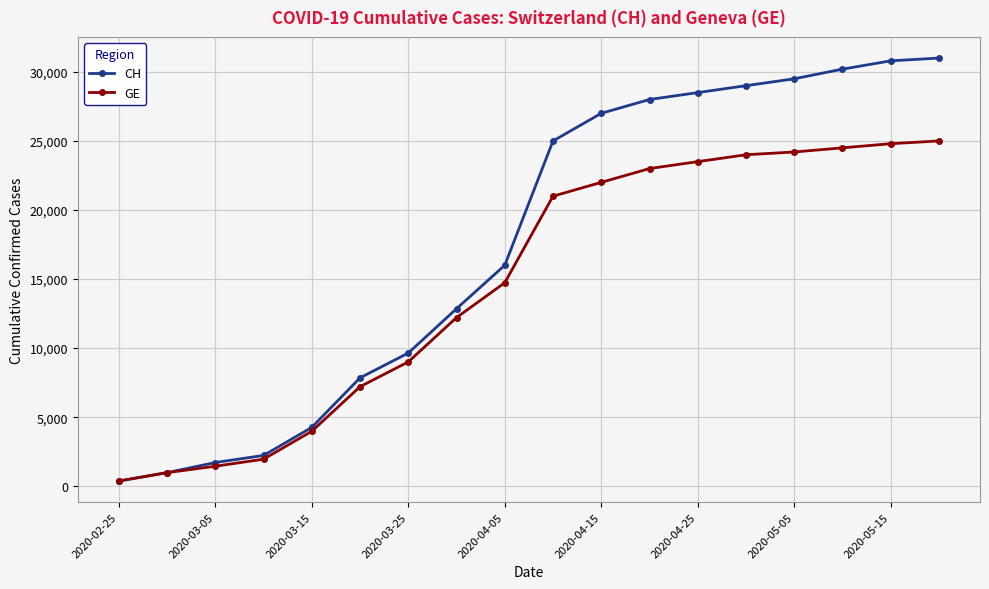

Which series has the largest range (max minus min)?

CH